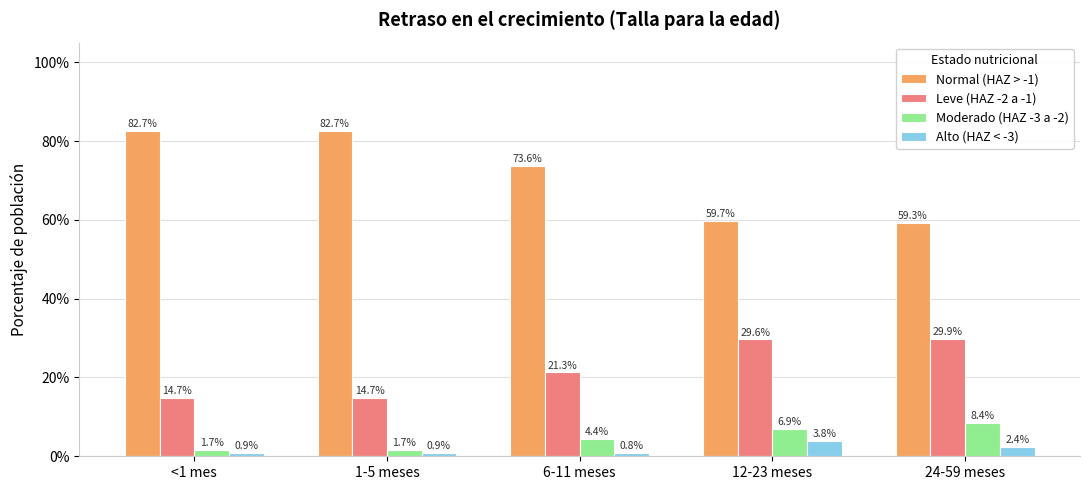

At how many categories does at least one series exceed 40?

5